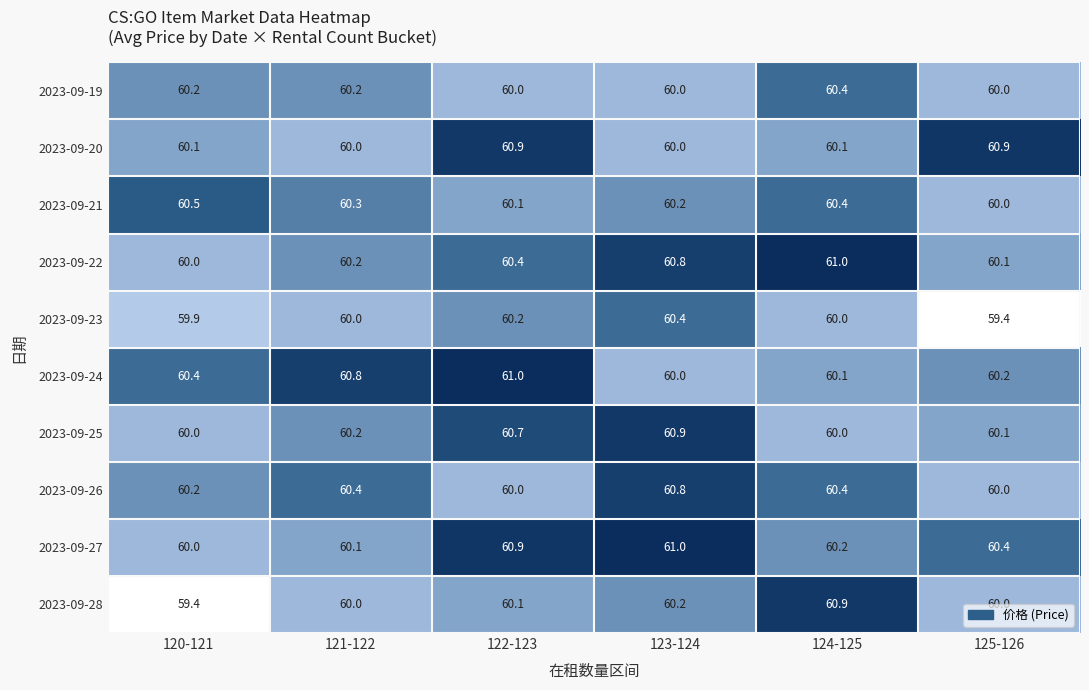

What is the minimum value shown in the chart?

59.4